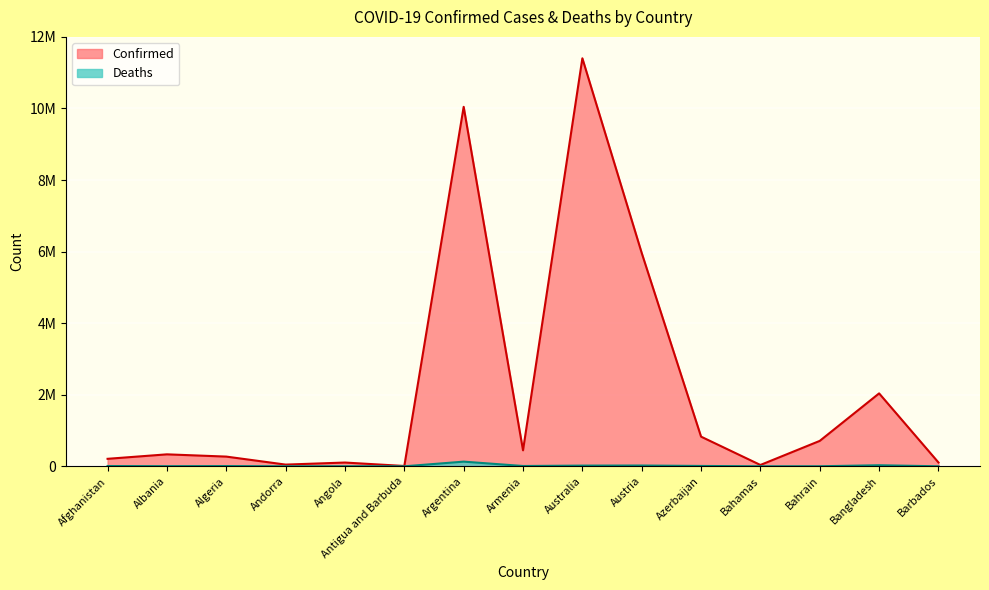

True or false: Deaths has a value of 5243 at Albania.

False